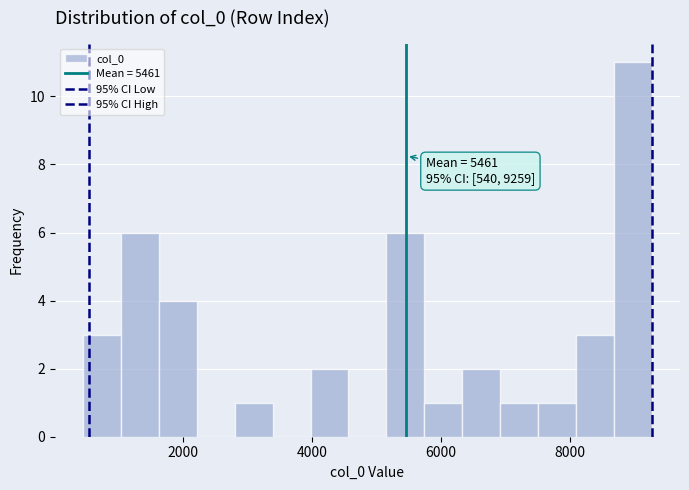

Read against the x-axis, roughly where is the centre of the tallest bar?

9000